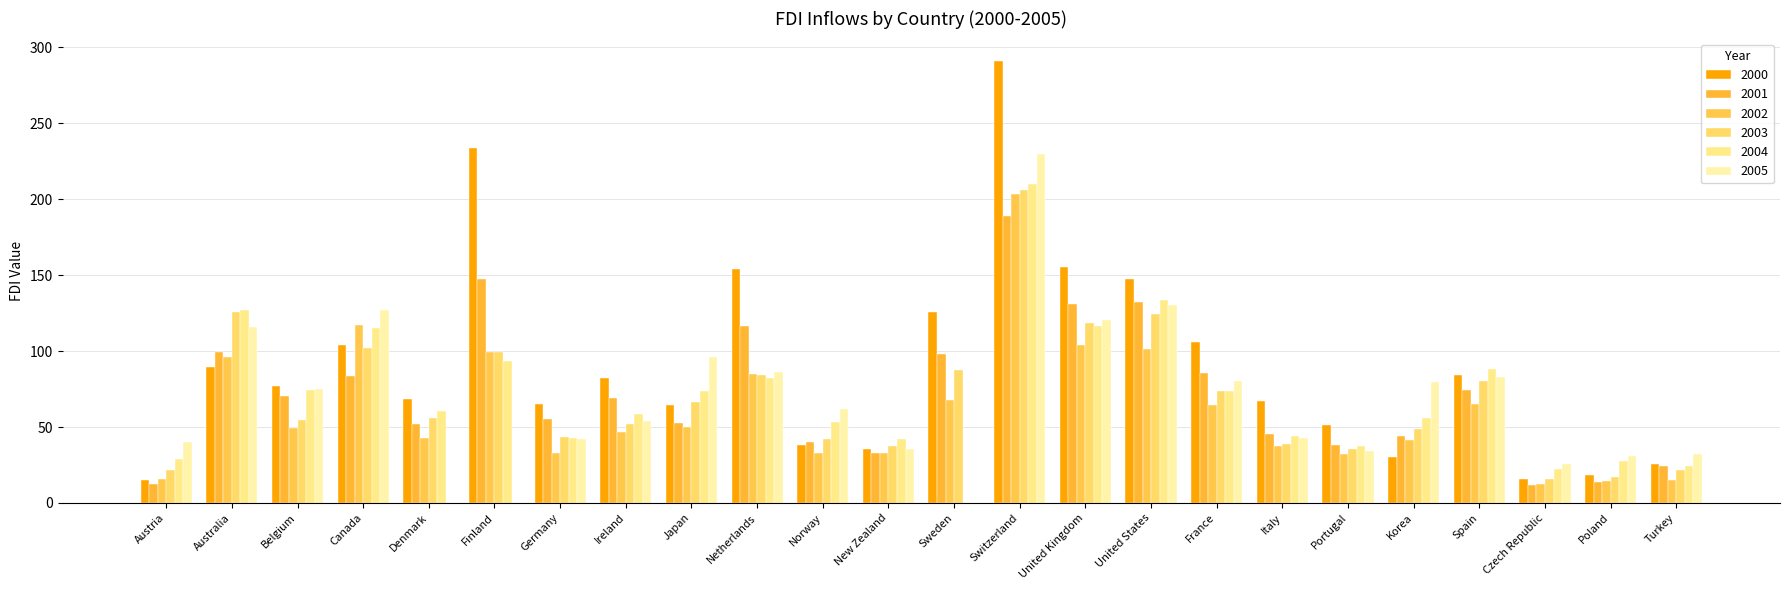

What is the highest value of the 2004 series?

210.3